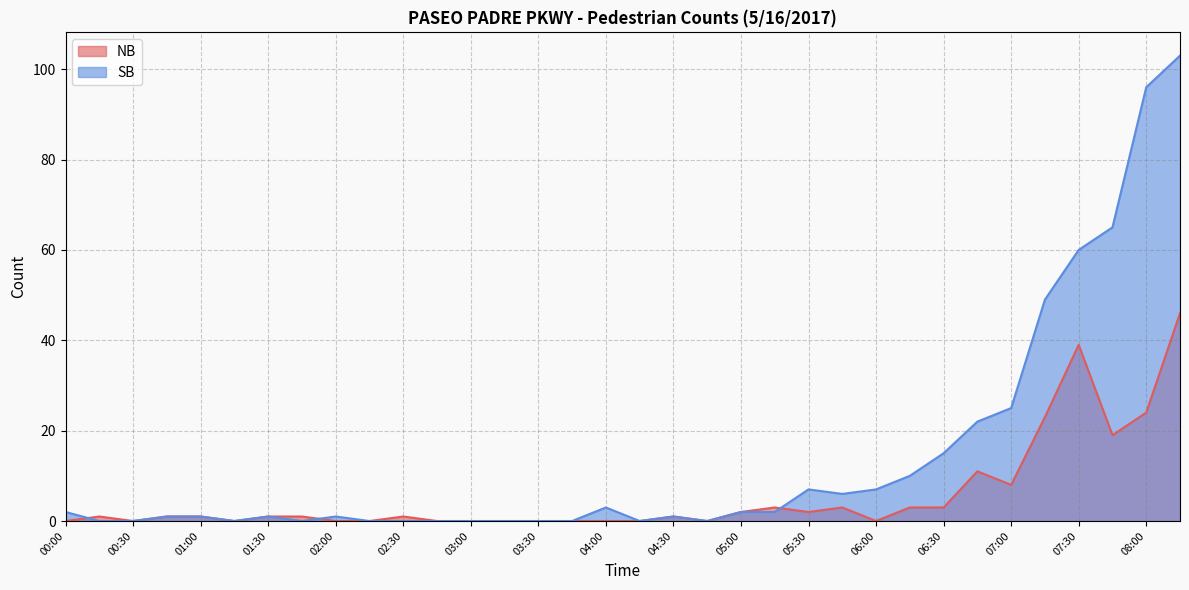

Which series has the largest total across all categories?

SB